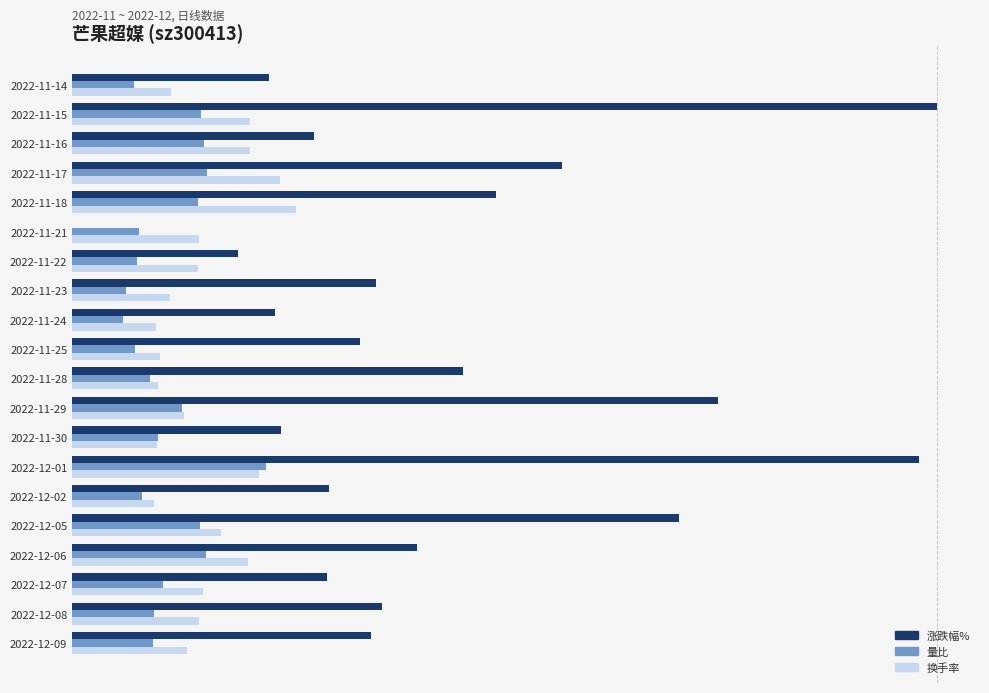

What is the average value of the 量比 series?

1.0